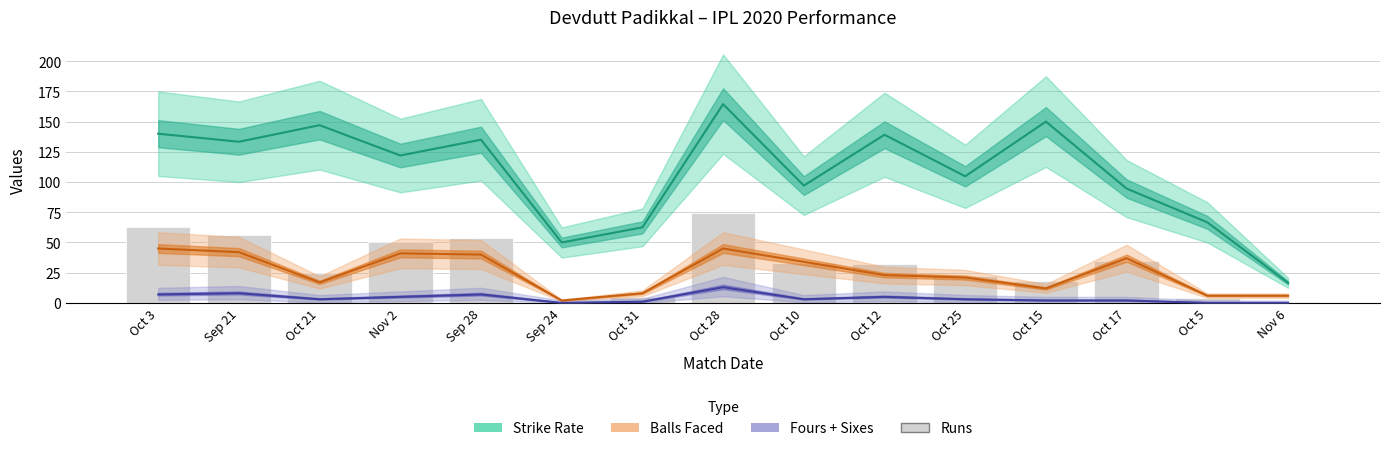

Is it true that Balls Faced equals 37.0 at Oct 17?

True